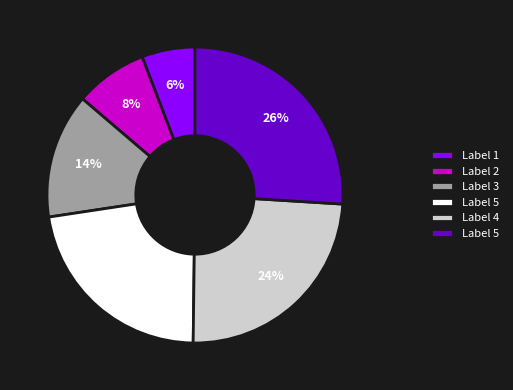

Is there any slice that represents more than half of the pie?

No